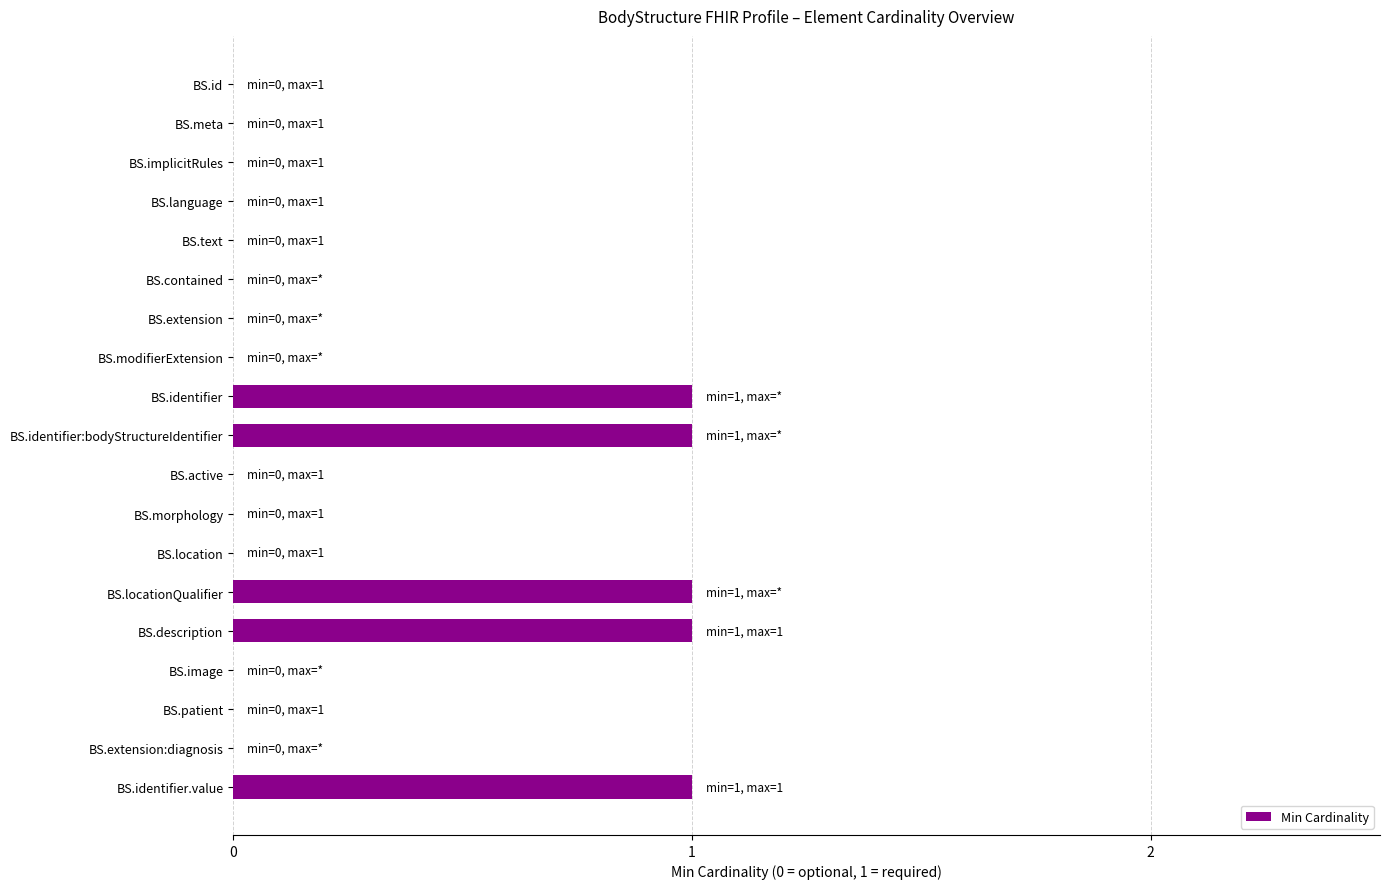

Reading top to bottom, extract all data points from this chart.

BS.id=0	BS.meta=0	BS.implicitRules=0	BS.language=0	BS.text=0	BS.contained=0	BS.extension=0	BS.modifierExtension=0	BS.identifier=1	BS.identifier:bodyStructureIdentifier=1	BS.active=0	BS.morphology=0	BS.location=0	BS.locationQualifier=1	BS.description=1	BS.image=0	BS.patient=0	BS.extension:diagnosis=0	BS.identifier.value=1